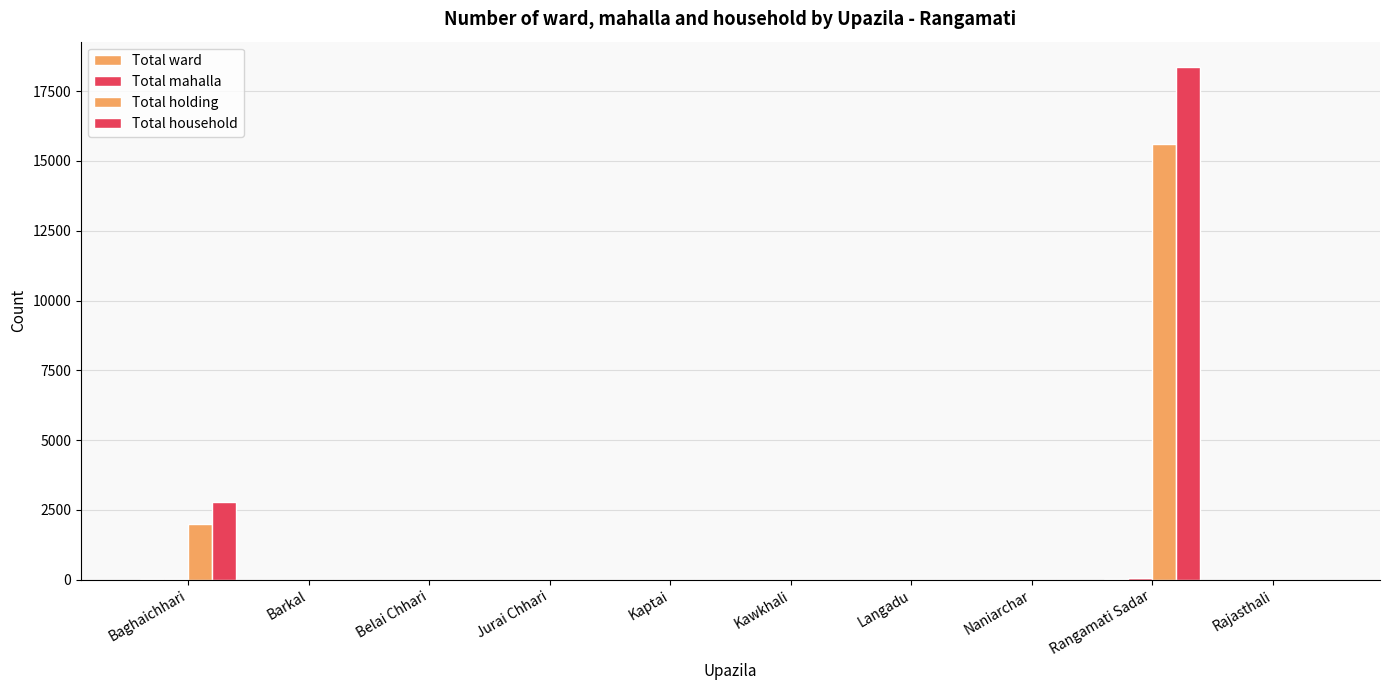

What is the difference between the maximum and second lowest values in the Total holding series?

15618